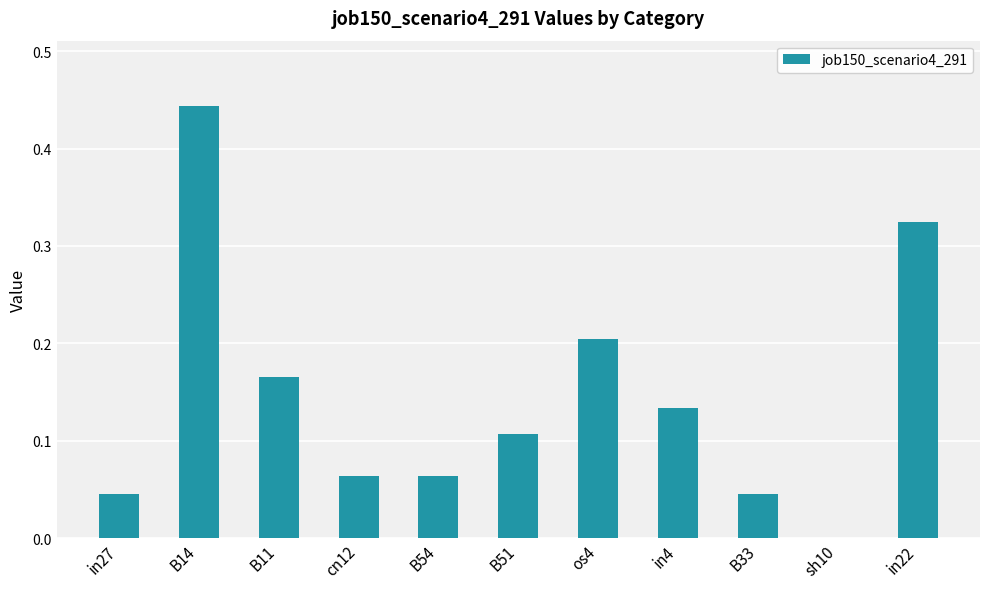

Is it true that the value at in27 is 0.0?

True